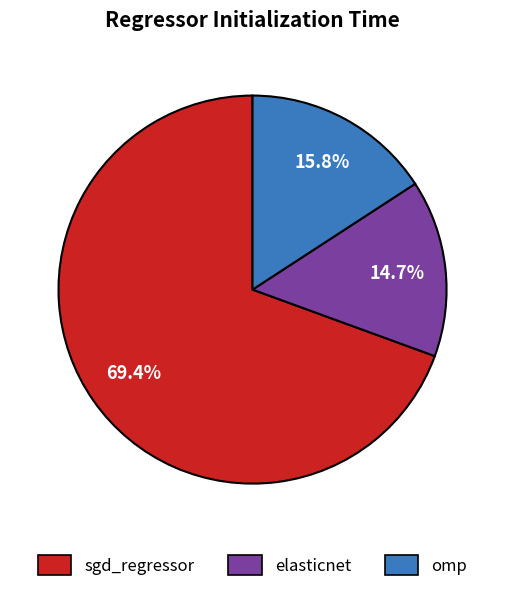

How many segments does this pie chart have?

3